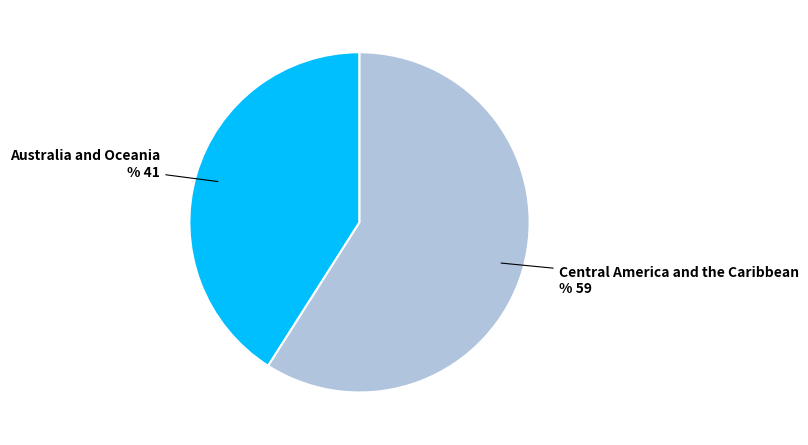

The Central America and the Caribbean slice represents 46% of the pie. True or false?

False